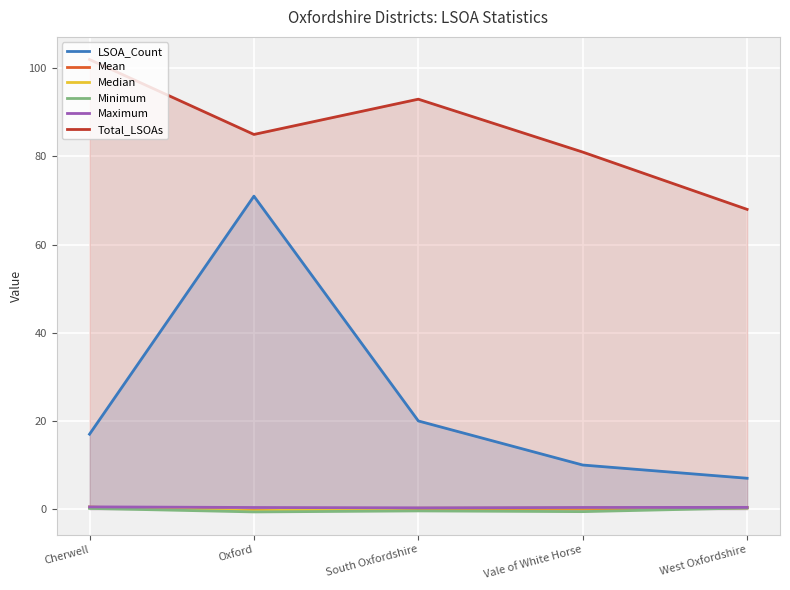

True or false: Mean and LSOA_Count intersect in this chart.

False